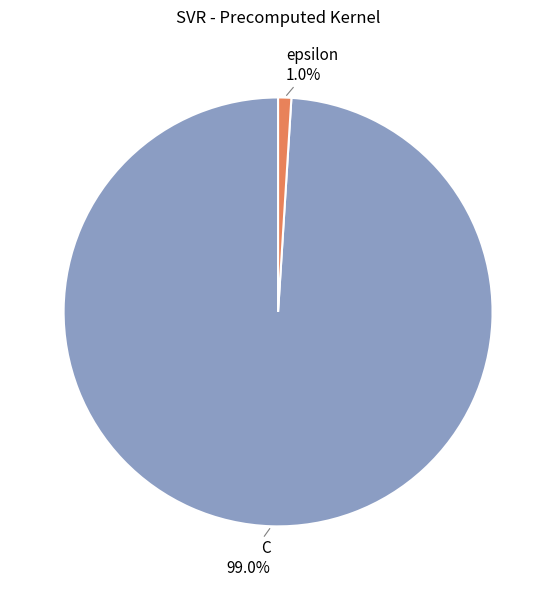

What percentage is NOT represented by C?

1.0%